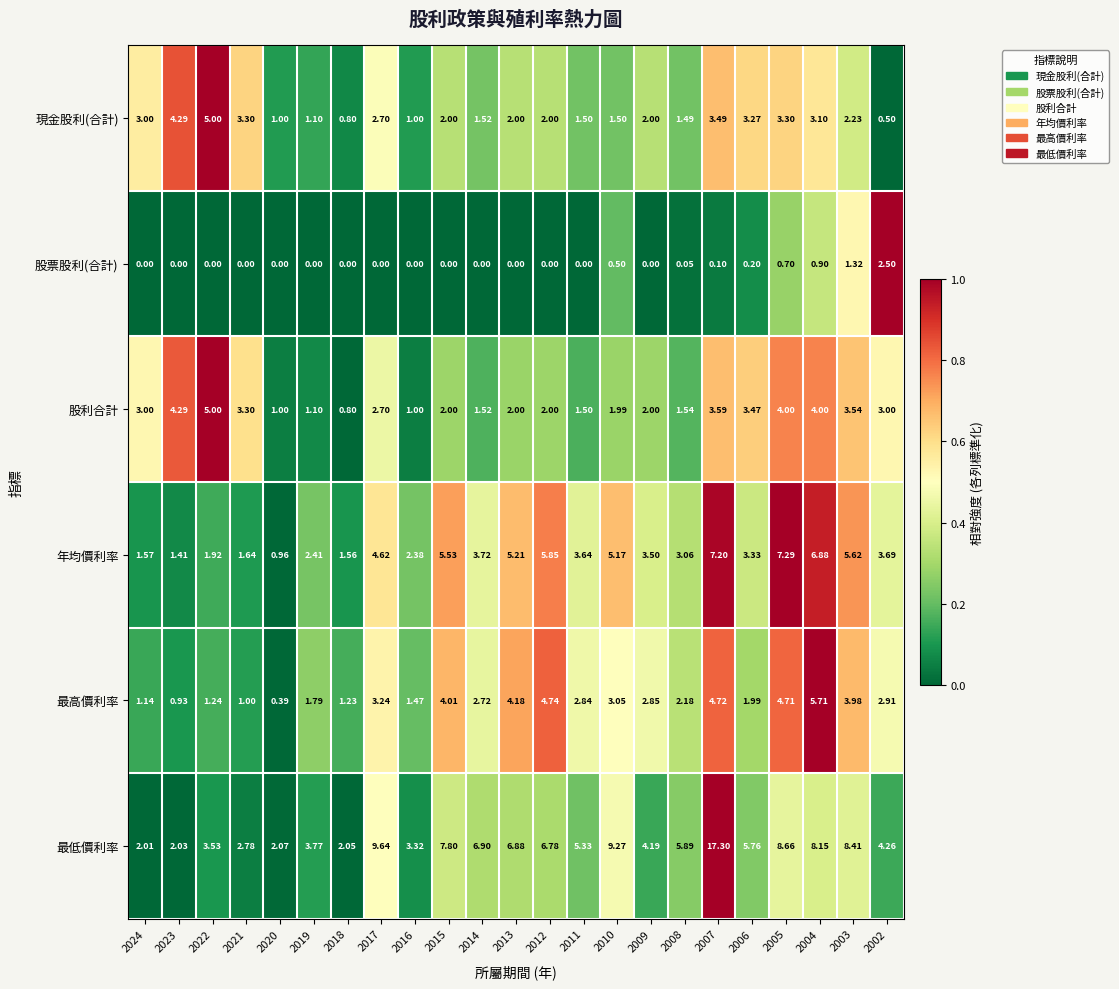

What is the total value across all series at 2003?

25.1